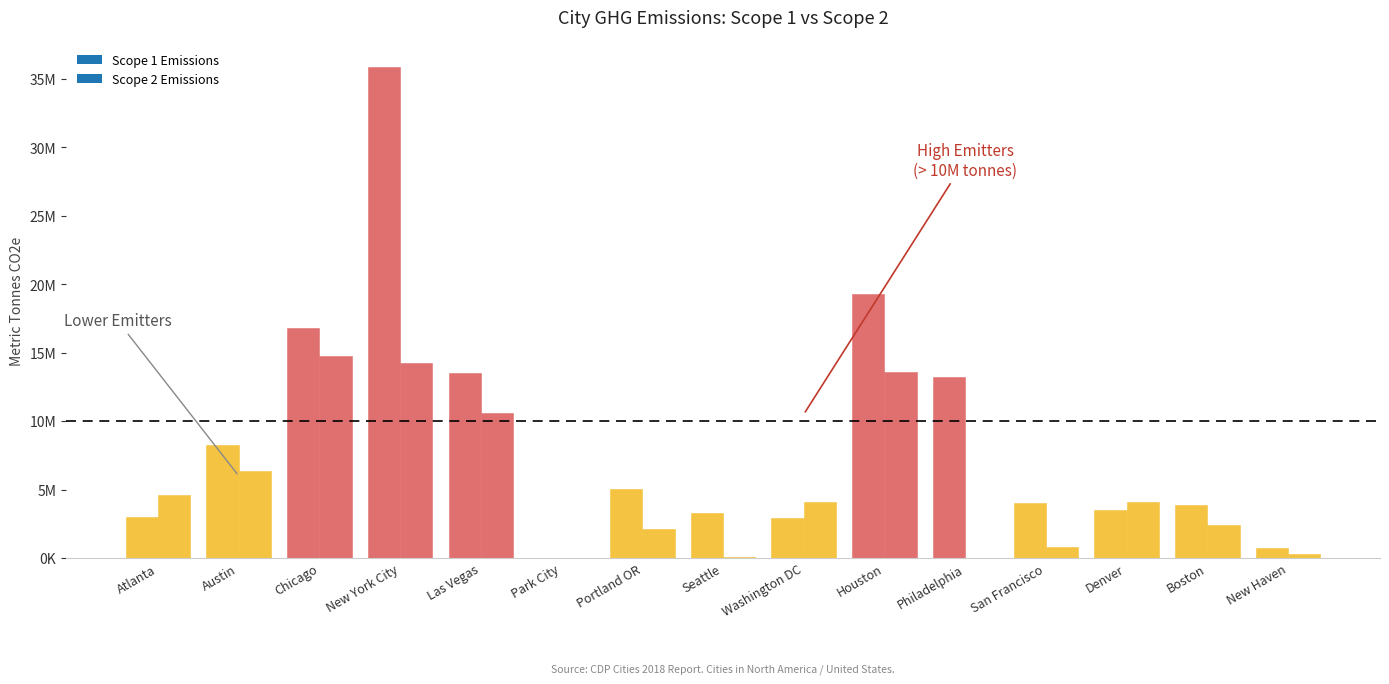

Are the bars grouped side by side (vs. stacked)?

Yes